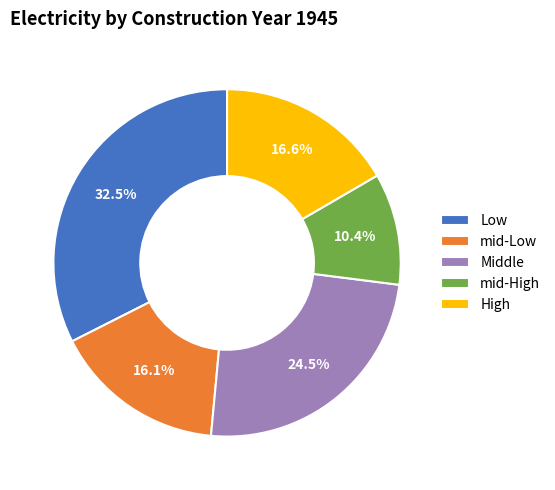

Is the sum of Middle and mid-High greater than half?

No